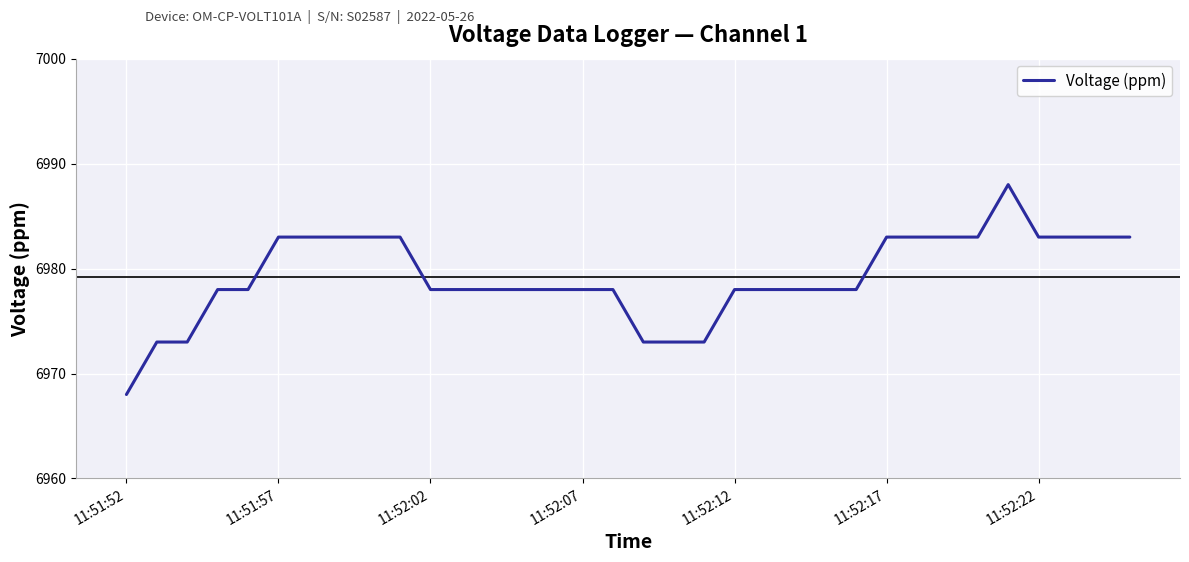

How many values are between 6978 and 6983?

27